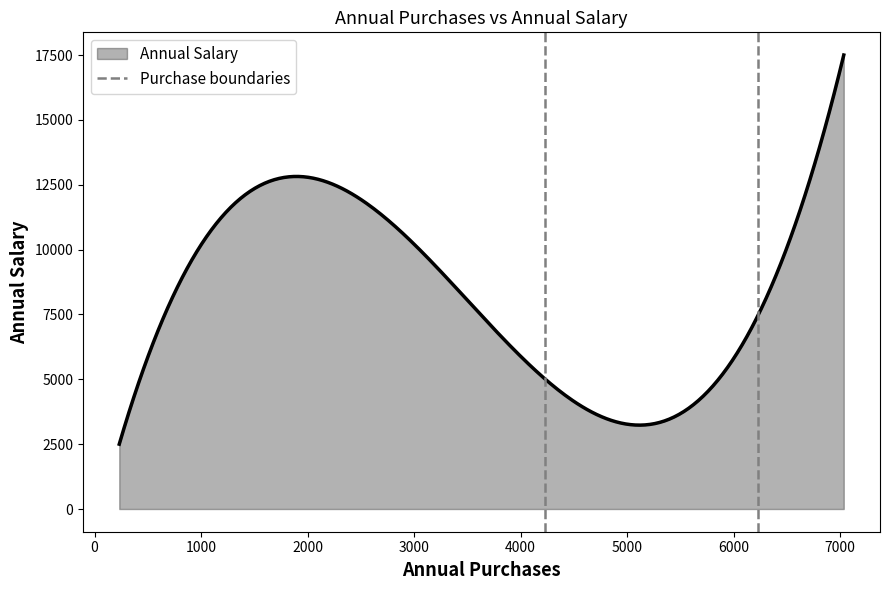

What is the minimum value for Annual Salary?

2500.0